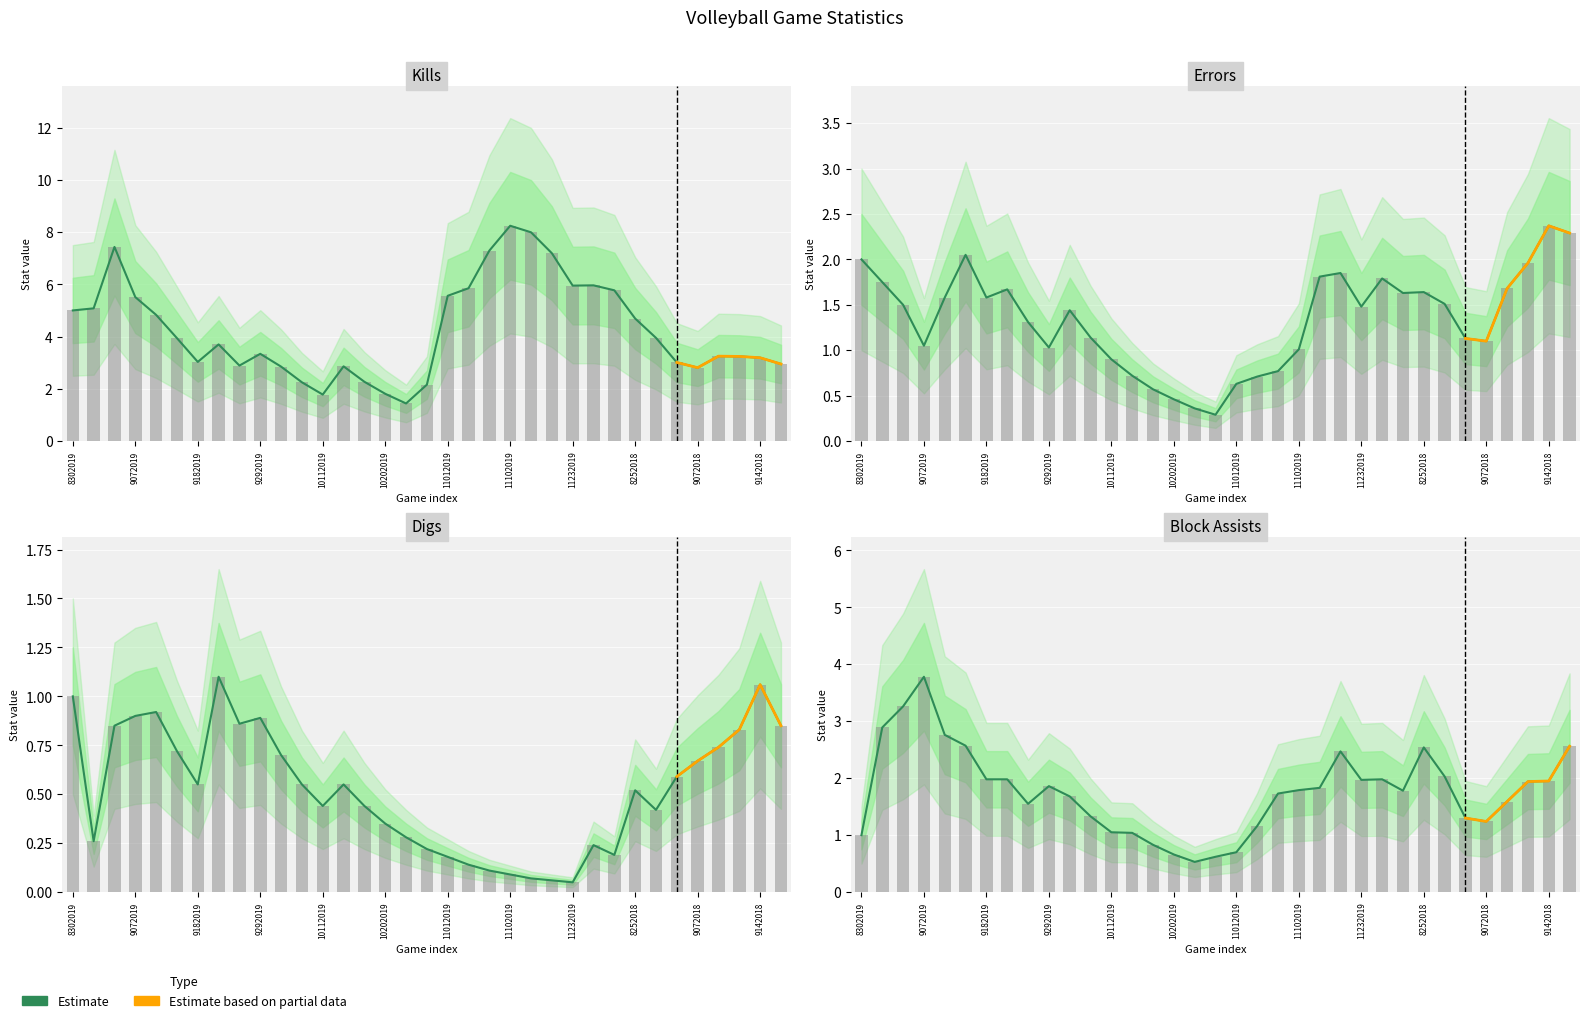

Reading left to right, what are all the values shown in this chart?

Kills: 8302019=5.0	8312019=5.1	9052019=7.4	9072019=5.5	9132019=4.8	9142019=3.9	9182019=3.0	9212019=3.7	9272019=2.9	9292019=3.3	10042019=2.9	10062019=2.2	10112019=1.8	10132019=2.9	10182019=2.3	10202019=1.8	10252019=1.4	10272019=2.2	11012019=5.6	11032019=5.8	11082019=7.3	11102019=8.2	11152019=8.0	11172019=7.2	11232019=6.0	11292019=6.0	8242018=5.8	8252018=4.7	8312018=4.0	9012018=3.0	9072018=2.8	9082018=3.2	9112018=3.2	9142018=3.2	9152018=3.0
Errors: 8302019=2.0	8312019=1.8	9052019=1.5	9072019=1.1	9132019=1.6	9142019=2.0	9182019=1.6	9212019=1.7	9272019=1.3	9292019=1.0	10042019=1.4	10062019=1.1	10112019=0.9	10132019=0.7	10182019=0.6	10202019=0.5	10252019=0.4	10272019=0.3	11012019=0.6	11032019=0.7	11082019=0.8	11102019=1.0	11152019=1.8	11172019=1.9	11232019=1.5	11292019=1.8	8242018=1.6	8252018=1.6	8312018=1.5	9012018=1.1	9072018=1.1	9082018=1.7	9112018=2.0	9142018=2.4	9152018=2.3
Digs: 8302019=1.0	8312019=0.3	9052019=0.8	9072019=0.9	9132019=0.9	9142019=0.7	9182019=0.6	9212019=1.1	9272019=0.9	9292019=0.9	10042019=0.7	10062019=0.6	10112019=0.4	10132019=0.6	10182019=0.4	10202019=0.3	10252019=0.3	10272019=0.2	11012019=0.2	11032019=0.1	11082019=0.1	11102019=0.1	11152019=0.1	11172019=0.1	11232019=0.1	11292019=0.2	8242018=0.2	8252018=0.5	8312018=0.4	9012018=0.6	9072018=0.7	9082018=0.7	9112018=0.8	9142018=1.1	9152018=0.8
Block Assists: 8302019=1.0	8312019=2.9	9052019=3.3	9072019=3.8	9132019=2.8	9142019=2.6	9182019=2.0	9212019=2.0	9272019=1.6	9292019=1.9	10042019=1.7	10062019=1.3	10112019=1.1	10132019=1.0	10182019=0.8	10202019=0.7	10252019=0.5	10272019=0.6	11012019=0.7	11032019=1.2	11082019=1.7	11102019=1.8	11152019=1.8	11172019=2.5	11232019=2.0	11292019=2.0	8242018=1.8	8252018=2.5	8312018=2.0	9012018=1.3	9072018=1.2	9082018=1.6	9112018=1.9	9142018=1.9	9152018=2.6